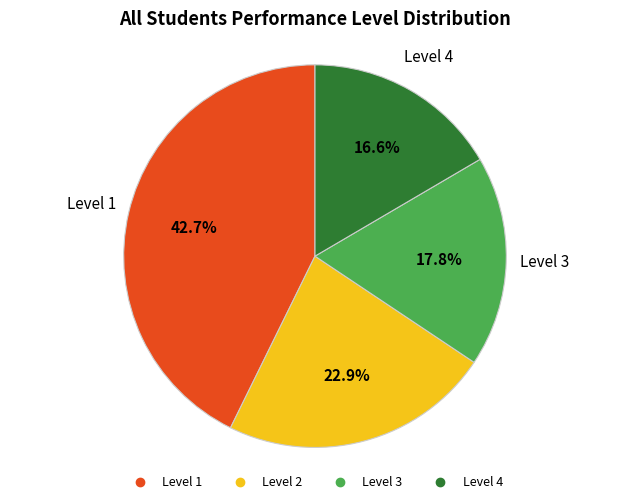

What is the total percentage of Level 4 and Level 3?

34.4%